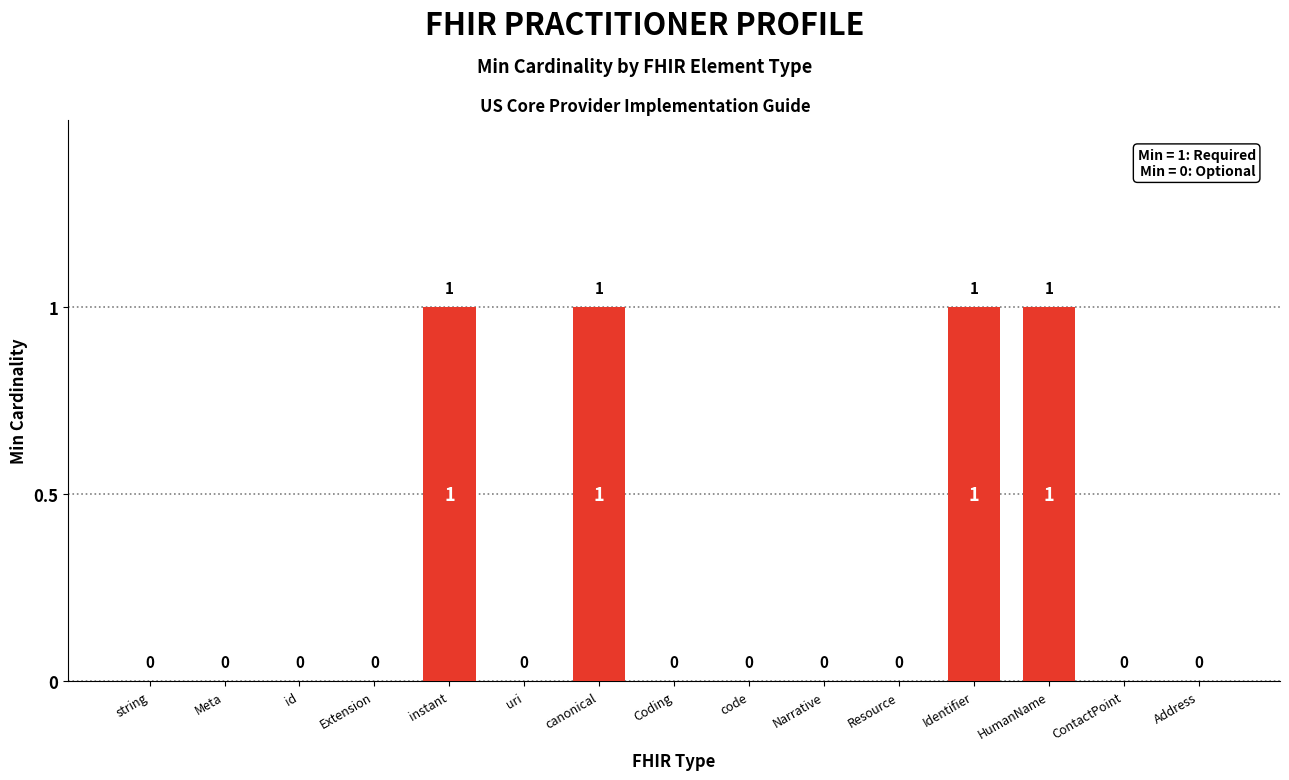

Are the bars horizontal?

No